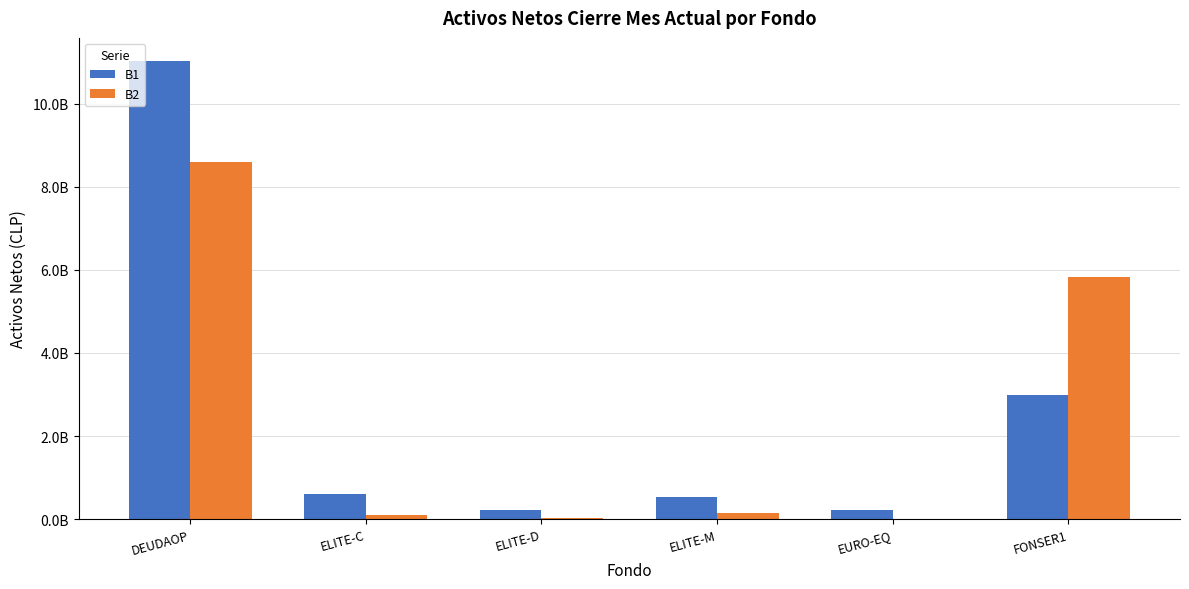

List the series in order of their overall mean, lowest first.

B2, B1